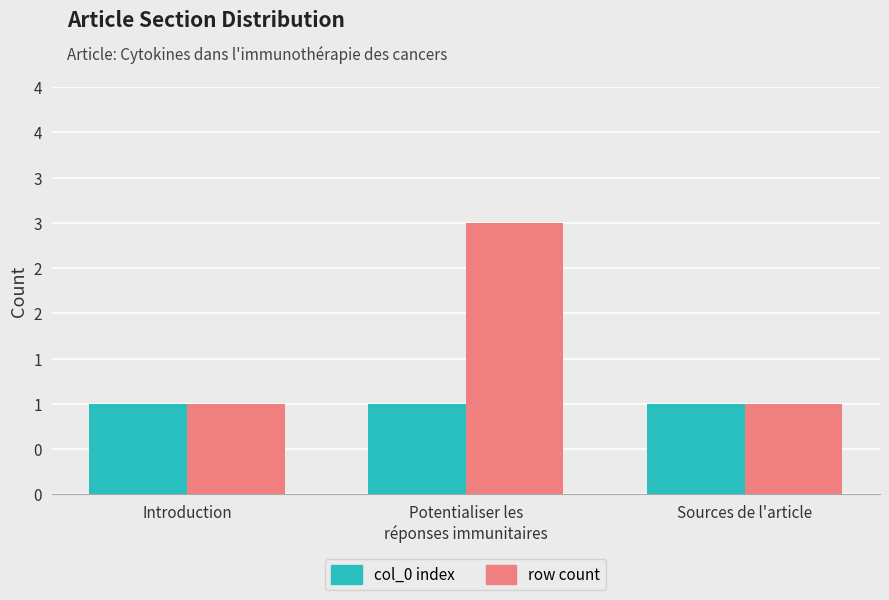

Are the bars grouped side by side (vs. stacked)?

Yes